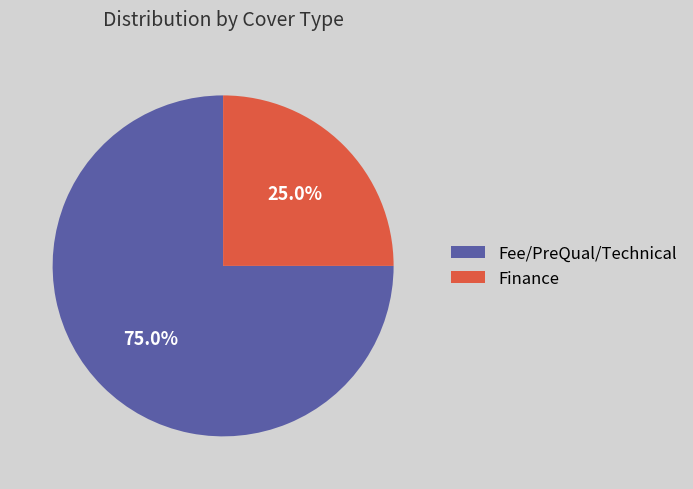

How many segments does this pie chart have?

2